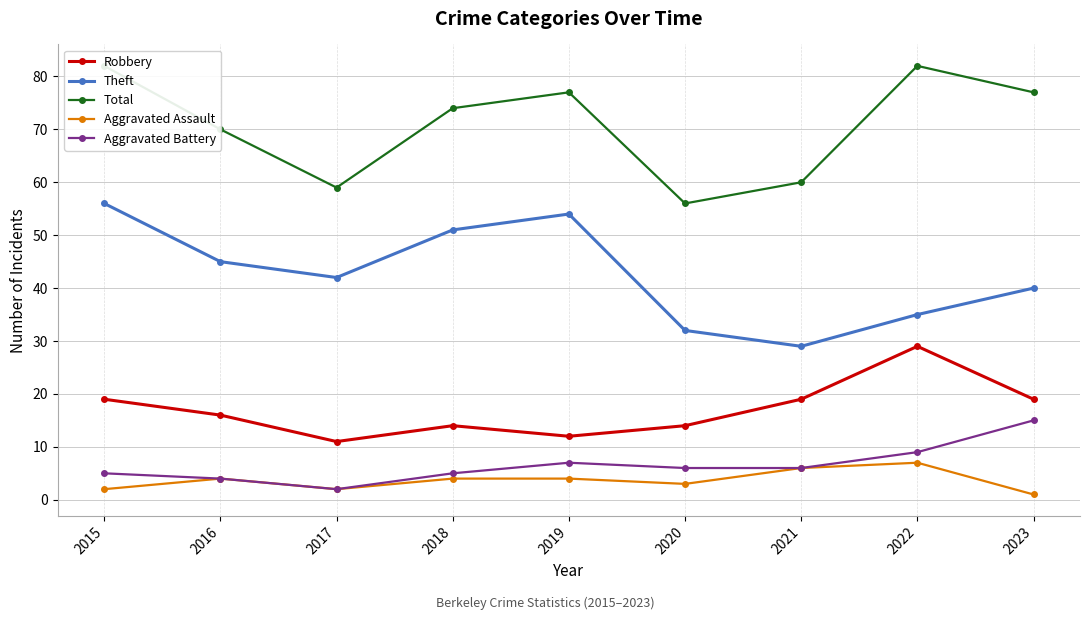

True or false: Theft has a value of 32 at 2020.

True